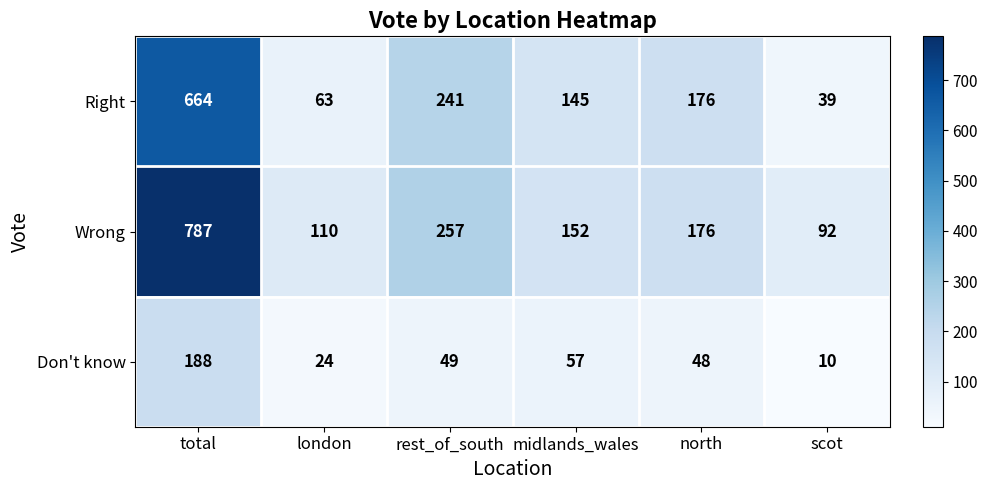

True or false: Don't know has a value of 48 at north.

True